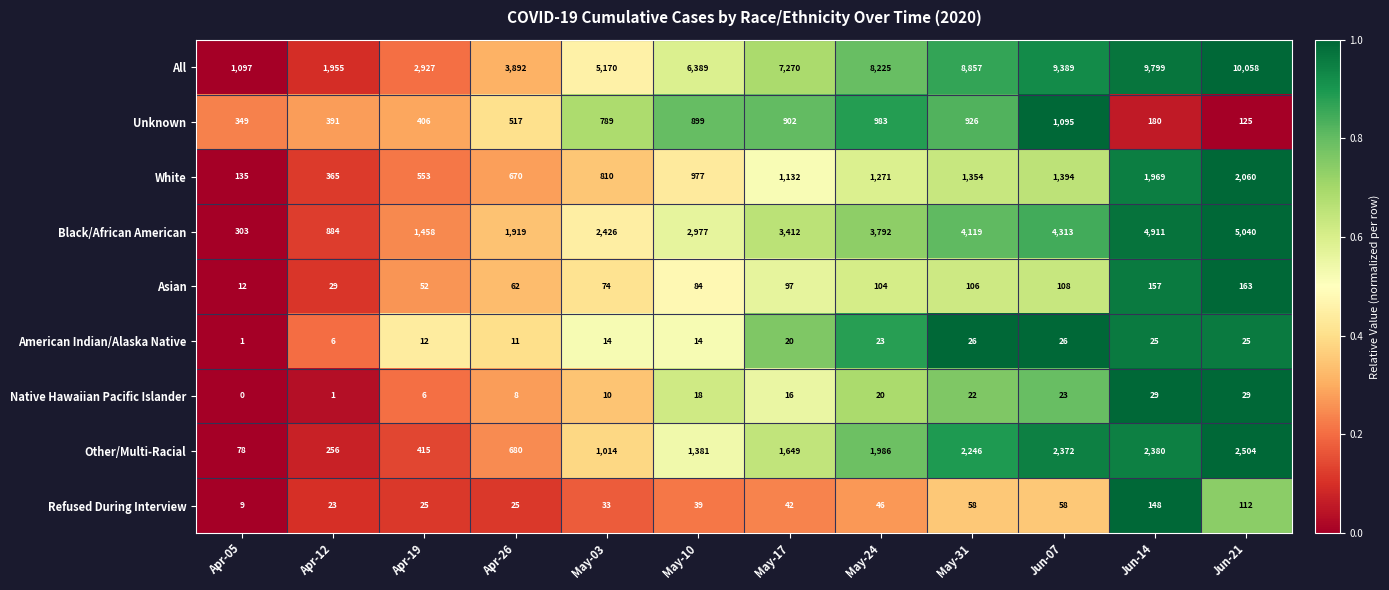

Which category has the lowest value across all series?

Apr-05